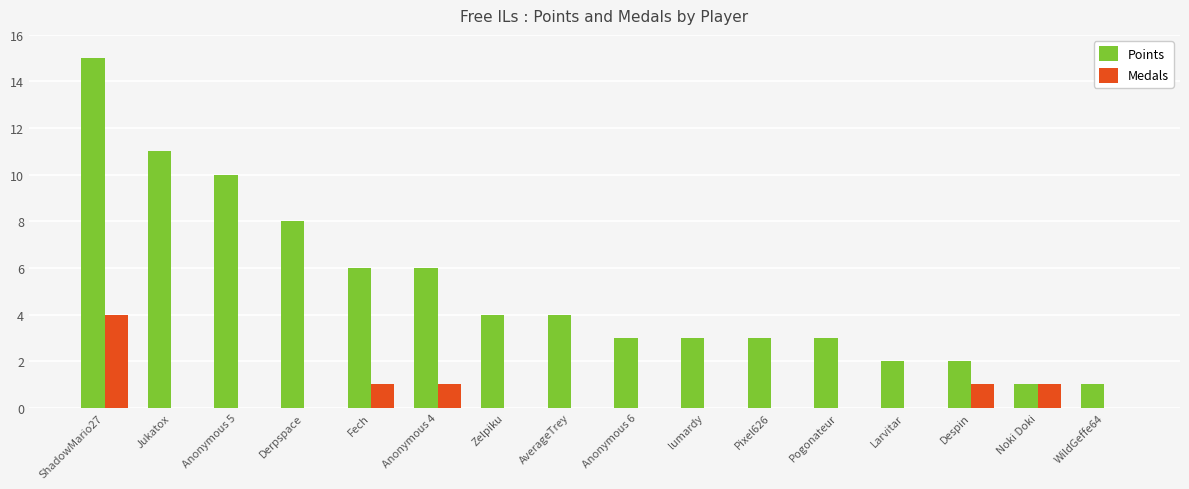

What is the highest value of the Points series?

15